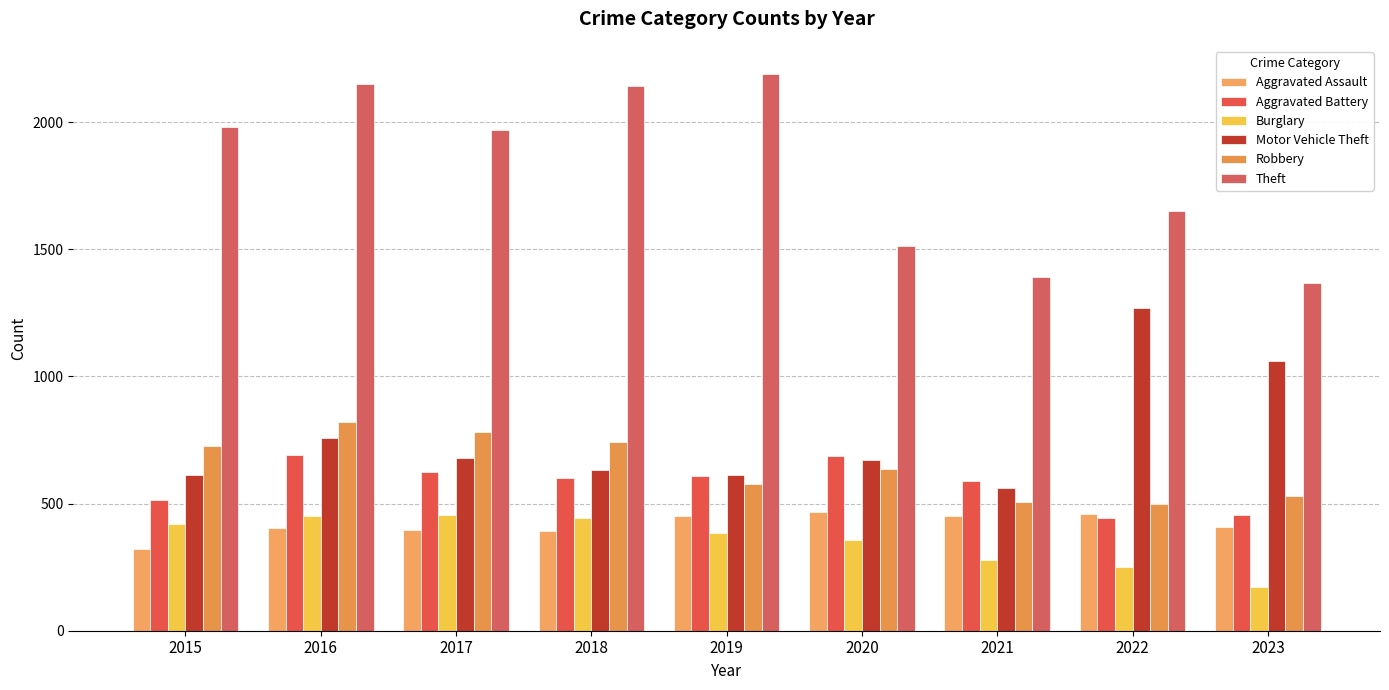

What is the lowest value of the Motor Vehicle Theft series?

560